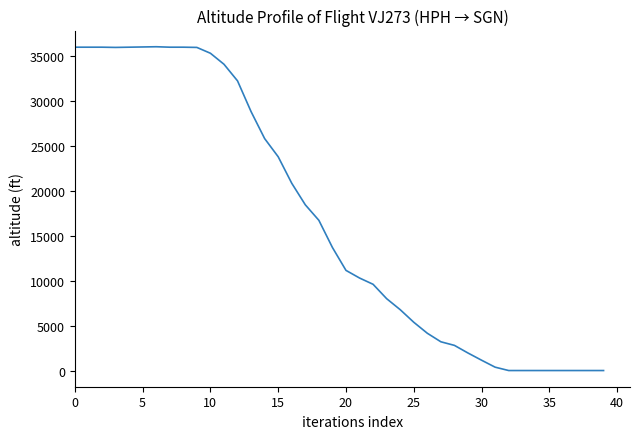

What is the maximum value shown in the chart?

36050